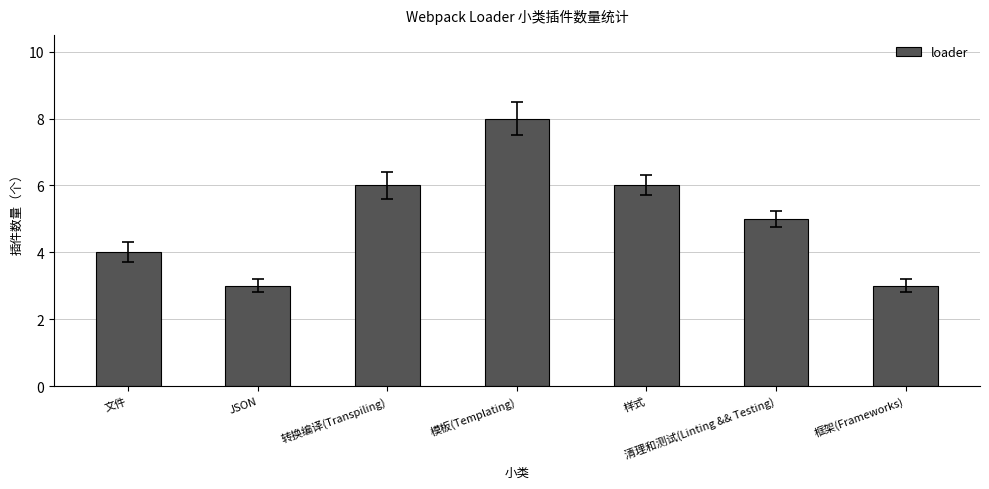

What is the difference between the maximum and minimum values?

5